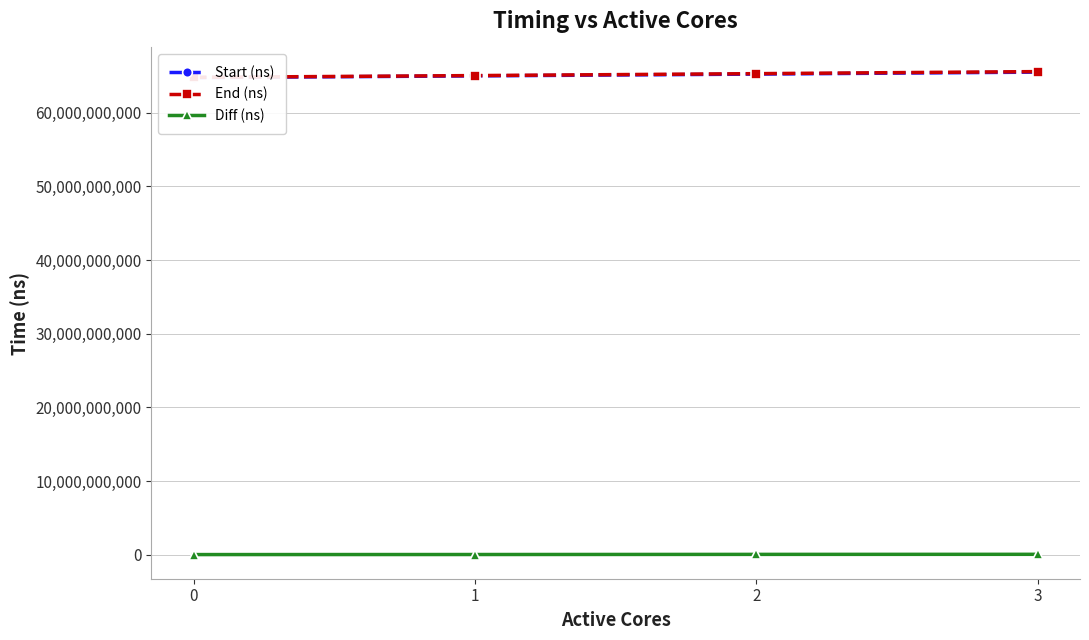

List the labels in order of End (ns) value, smallest first.

0, 1, 2, 3